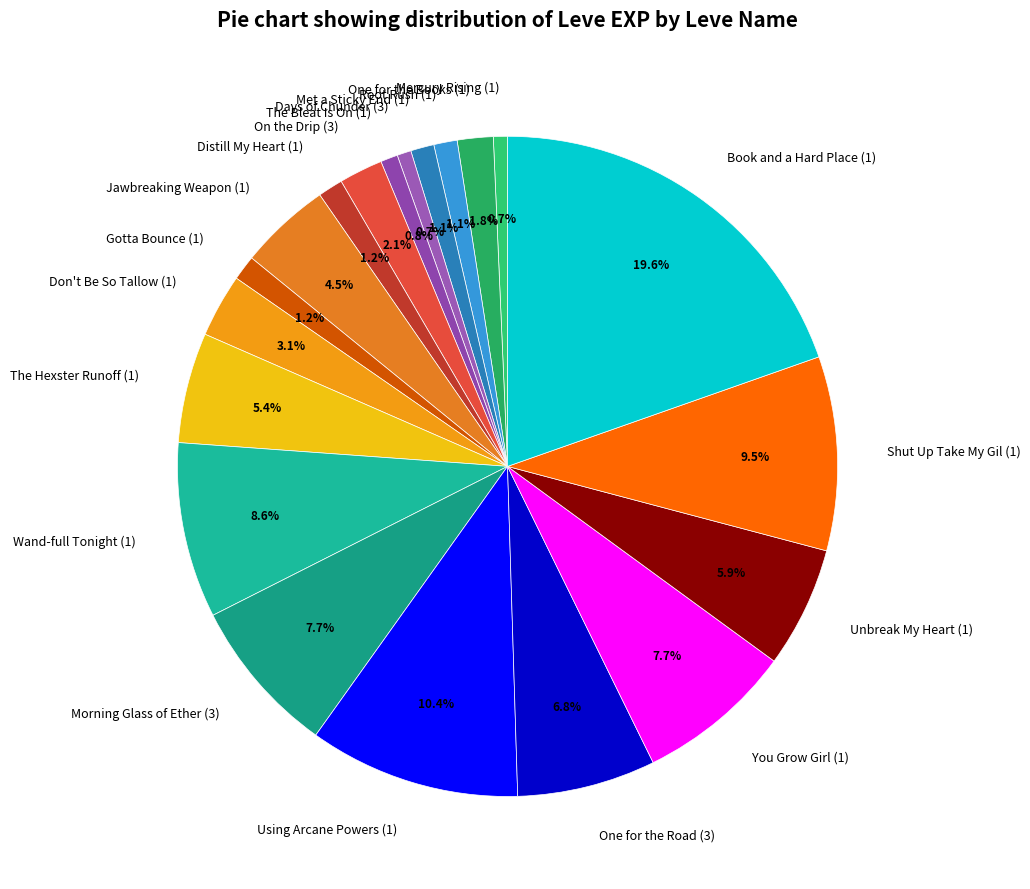

Which has a higher value, You Grow Girl (1) or Met a Sticky End (1)?

You Grow Girl (1)